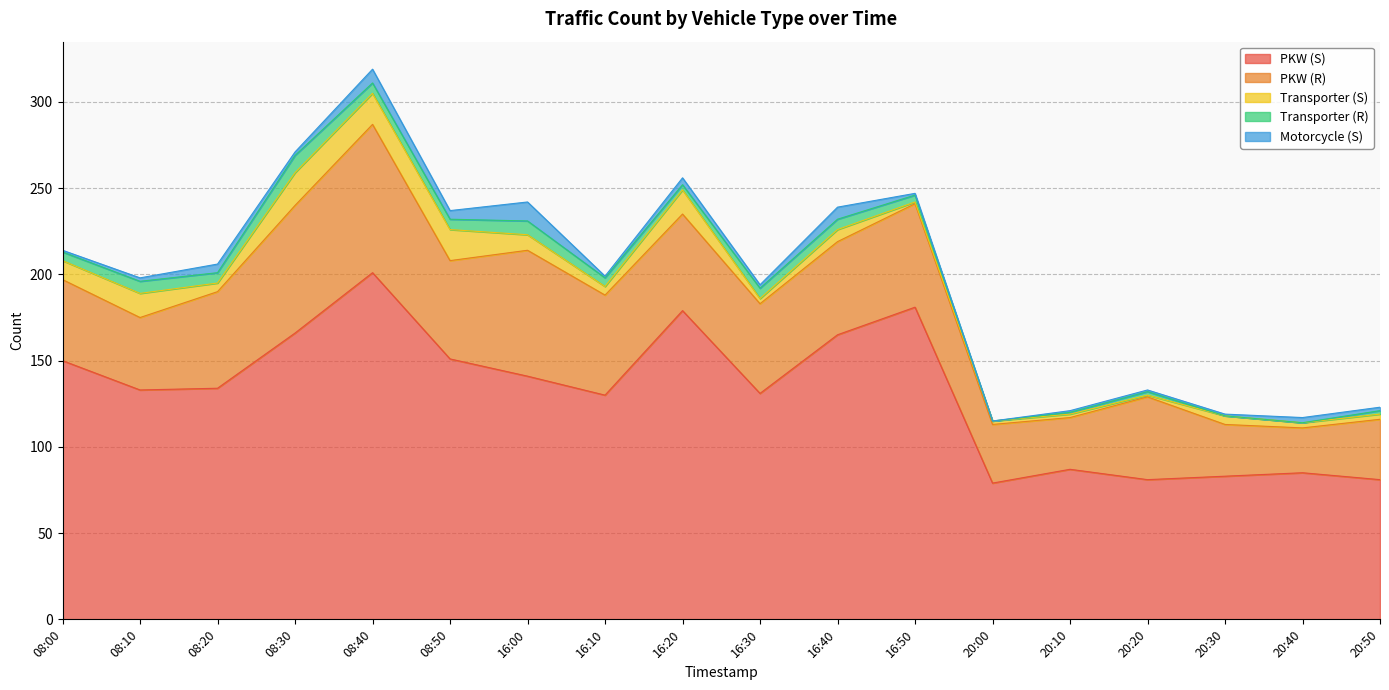

Reading left to right, extract all data points from this chart.

PKW (S): 08:00=150	08:10=133	08:20=134	08:30=166	08:40=201	08:50=151	16:00=141	16:10=130	16:20=179	16:30=131	16:40=165	16:50=181	20:00=79	20:10=87	20:20=81	20:30=83	20:40=85	20:50=81
PKW (R): 08:00=47	08:10=42	08:20=56	08:30=74	08:40=86	08:50=57	16:00=73	16:10=58	16:20=56	16:30=52	16:40=54	16:50=60	20:00=34	20:10=30	20:20=48	20:30=30	20:40=26	20:50=35
Transporter (S): 08:00=11	08:10=14	08:20=5	08:30=19	08:40=18	08:50=18	16:00=9	16:10=5	16:20=14	16:30=3	16:40=7	16:50=1	20:00=2	20:10=2	20:20=1	20:30=5	20:40=3	20:50=3
Transporter (R): 08:00=5	08:10=7	08:20=6	08:30=10	08:40=6	08:50=6	16:00=8	16:10=5	16:20=3	16:30=6	16:40=6	16:50=4	20:00=0	20:10=1	20:20=2	20:30=0	20:40=0	20:50=2
Motorcycle (S): 08:00=1	08:10=2	08:20=5	08:30=2	08:40=8	08:50=5	16:00=11	16:10=1	16:20=4	16:30=2	16:40=7	16:50=1	20:00=0	20:10=1	20:20=1	20:30=1	20:40=3	20:50=2